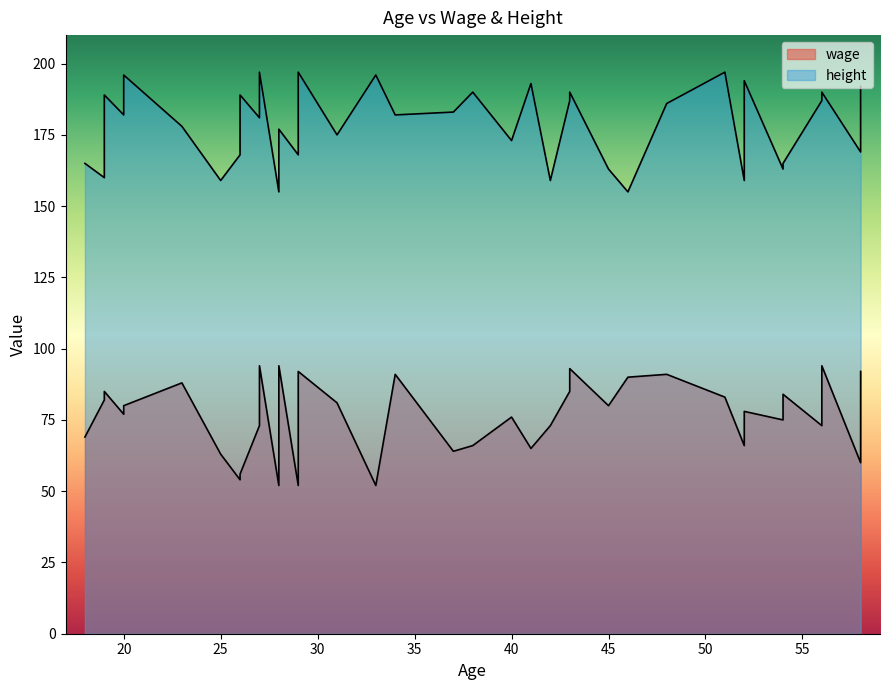

List the series in order of their peak value, highest first.

height, wage